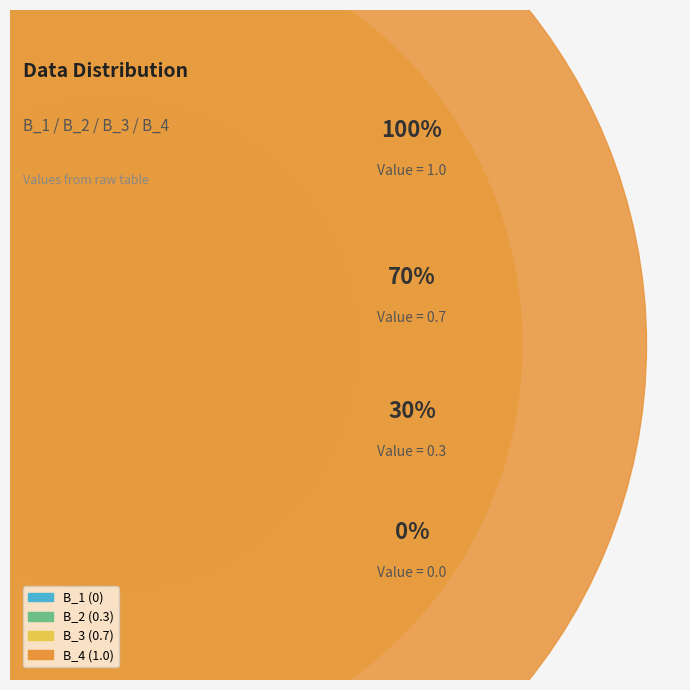

What is the smallest slice in the pie chart?

B_1